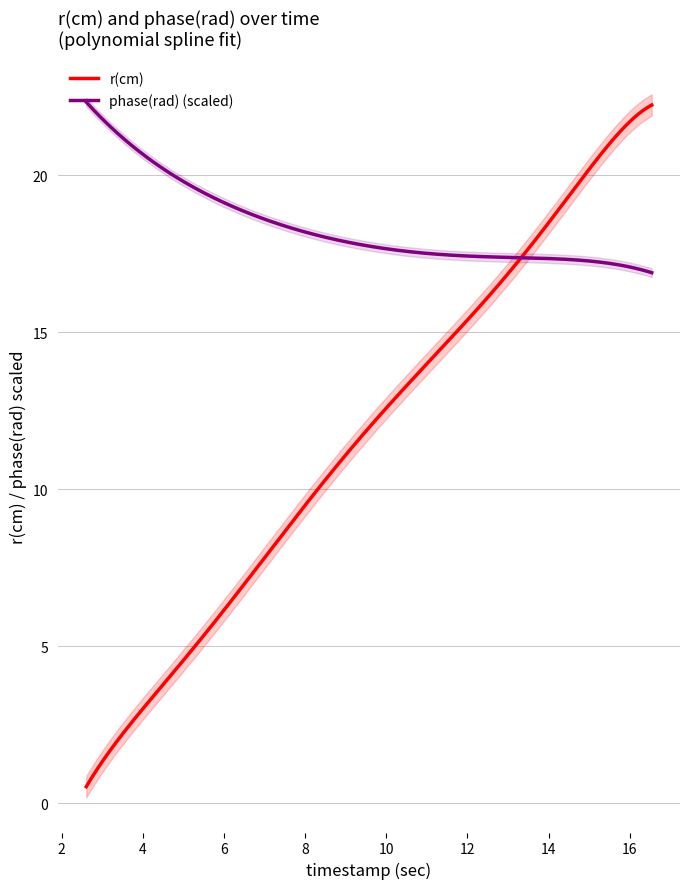

The r(cm) series shows 2.9 at 7. True or false?

False